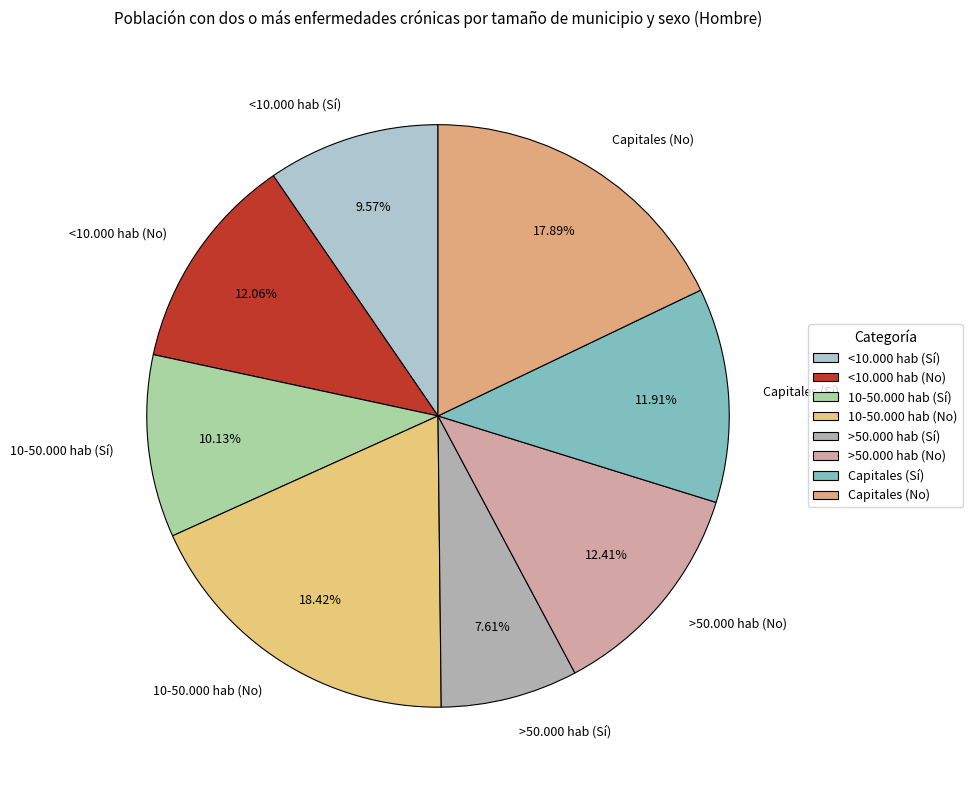

What percentage is the <10.000 hab (No) slice, to the nearest percent?

12%